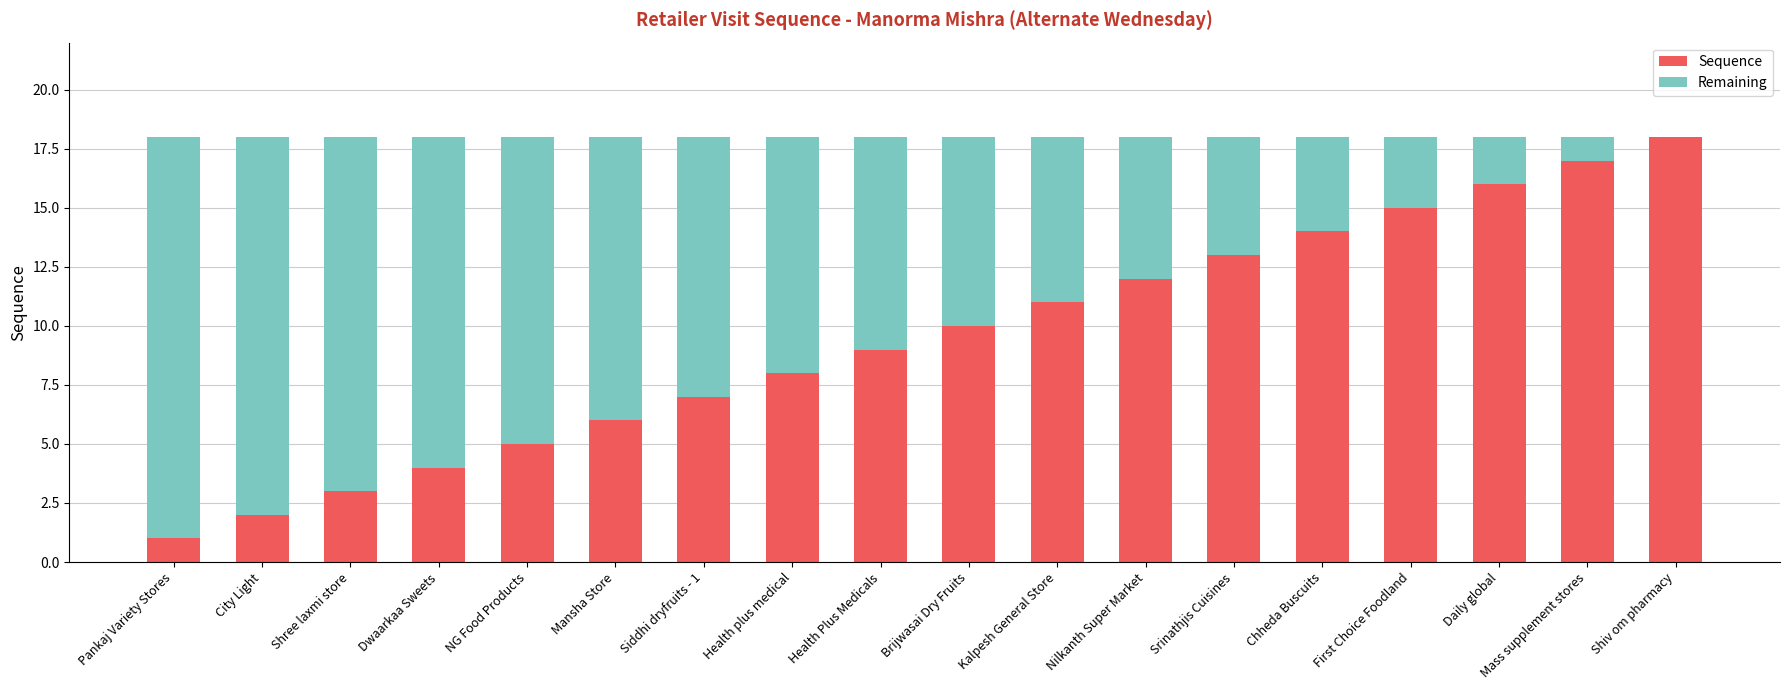

What is the maximum value for Sequence?

18